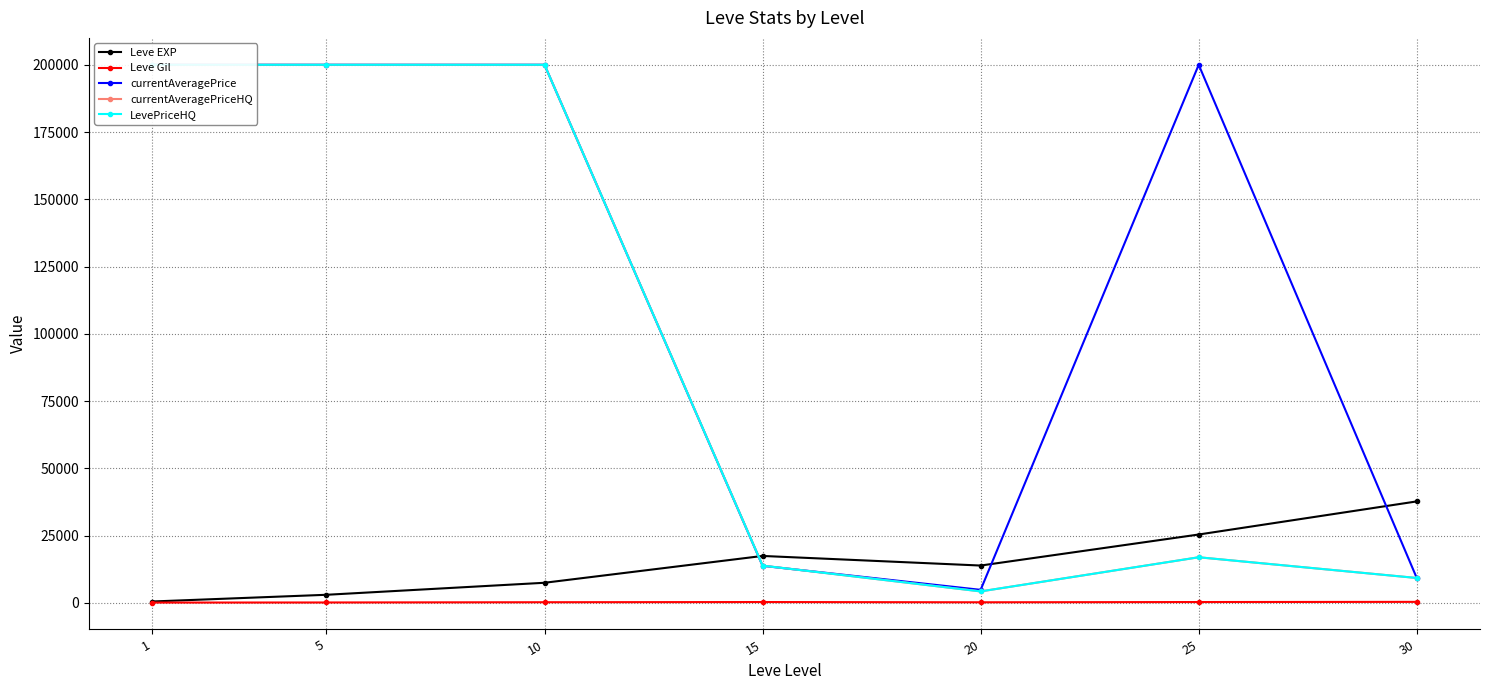

What is the value of the currentAveragePriceHQ point at the 5th from the left?

4264.7